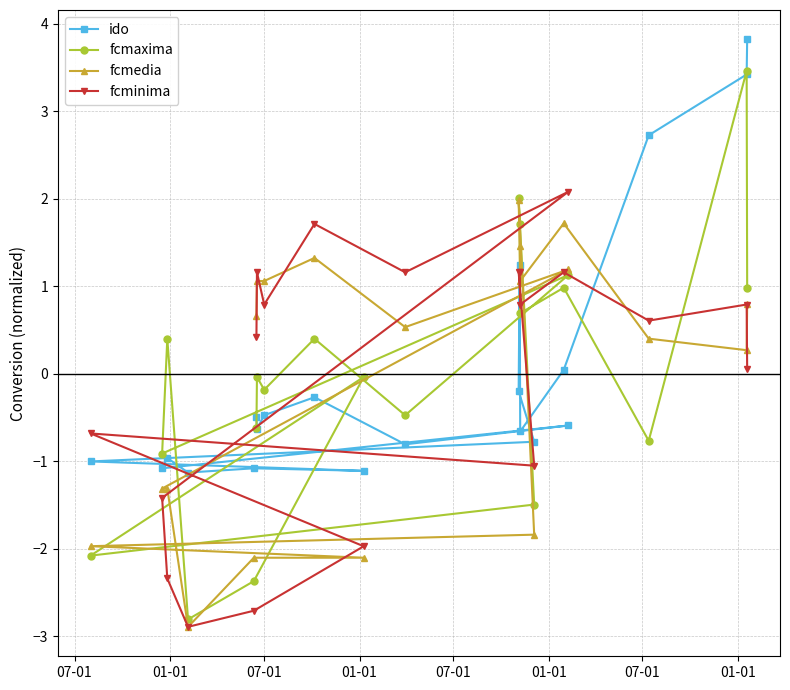

Which series has the largest range (max minus min)?

fcmaxima